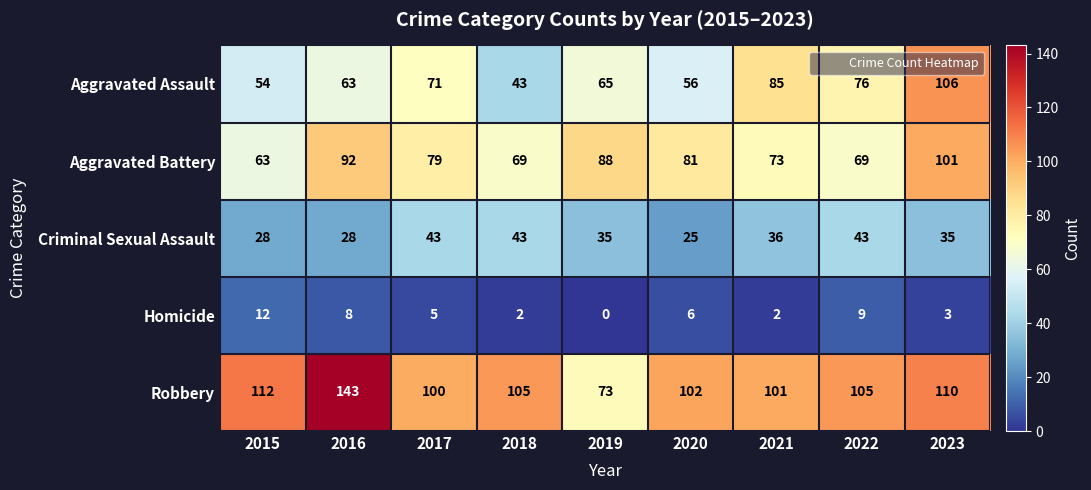

Which series has the largest range (max minus min)?

Robbery